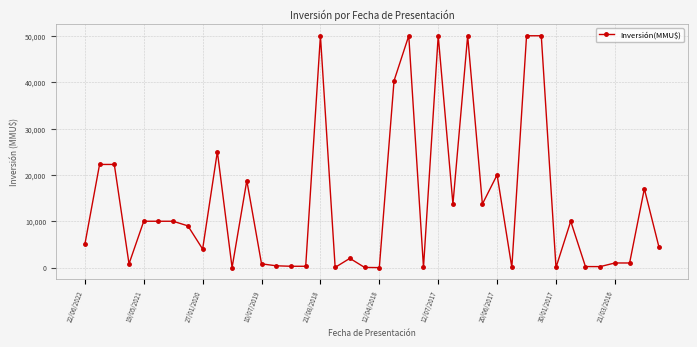

True or false: the data has more than 0 interior local peaks.

True